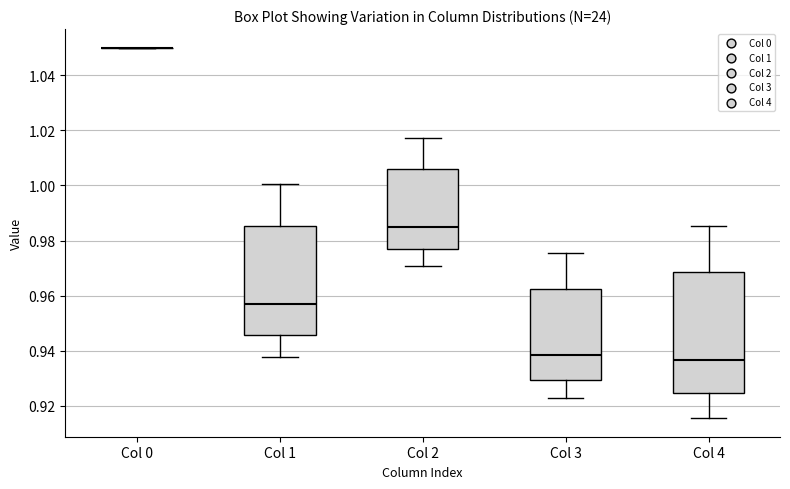

Reading left to right, read every box against the y-axis: the position of its median line, the range the box covers, and the ends of its whiskers. The values are not printed on the chart, so give them approximately, as read against the axis.

Col 0: box collapsed to a line at 1.050, whiskers 1.050 to 1.050
Col 1: median 0.956, box 0.946 to 0.986, whiskers 0.938 to 1.000
Col 2: median 0.984, box 0.976 to 1.006, whiskers 0.970 to 1.018
Col 3: median 0.938, box 0.930 to 0.962, whiskers 0.922 to 0.976
Col 4: median 0.936, box 0.924 to 0.968, whiskers 0.916 to 0.986